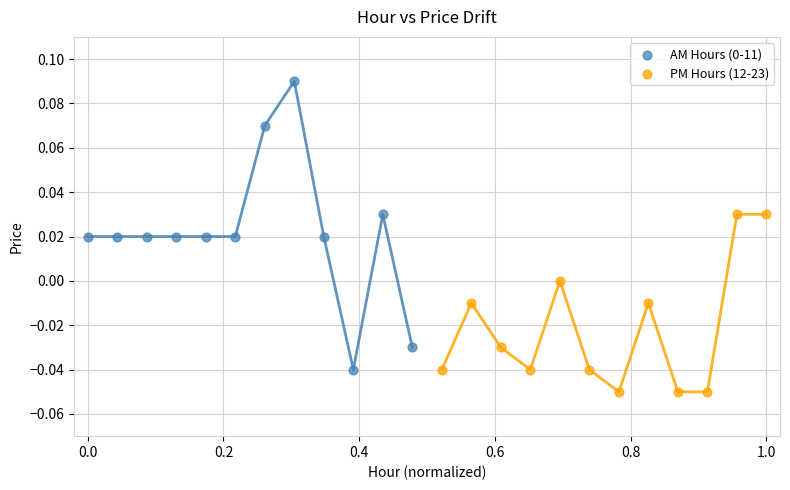

Which series contains the lowest Y value?

PM Hours (12-23)